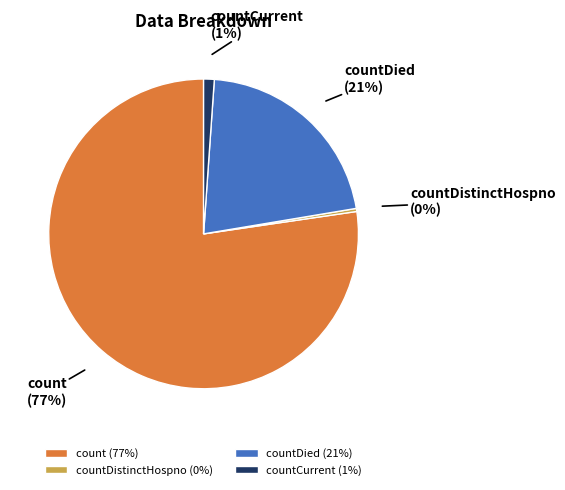

Which slice is the largest?

count